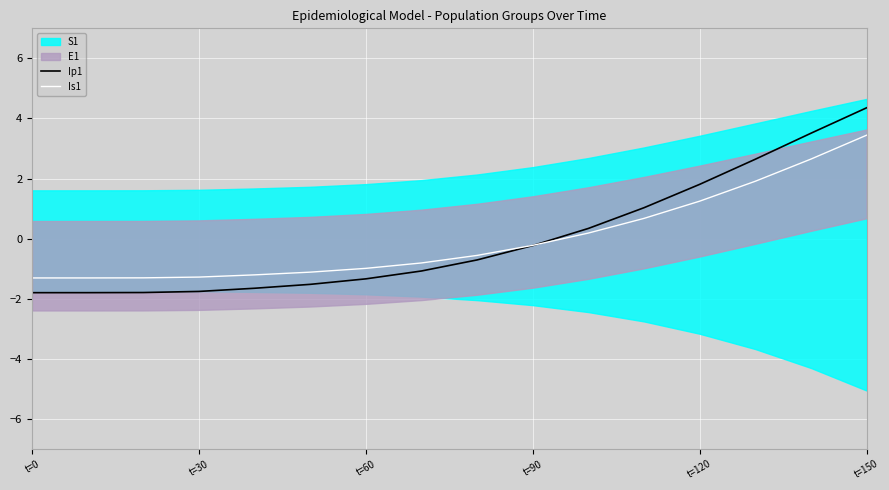

Which category has the lowest value in the Ip1 series?

t=0